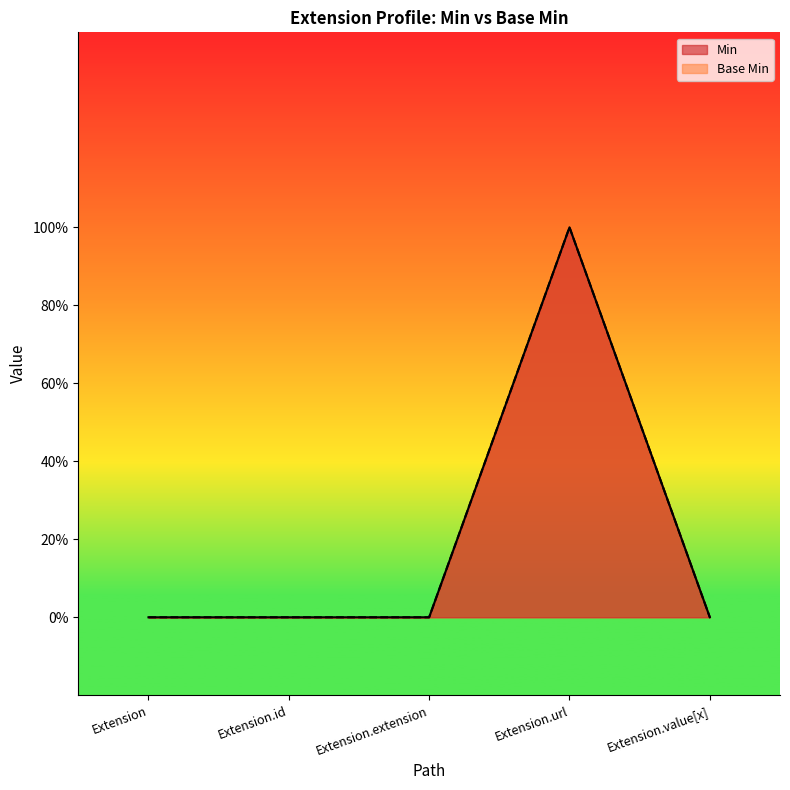

Reading left to right, transcribe all the data shown in this chart.

Base Min: Extension=0	Extension.id=0	Extension.extension=0	Extension.url=1	Extension.value[x]=0
Min: Extension=0	Extension.id=0	Extension.extension=0	Extension.url=1	Extension.value[x]=0